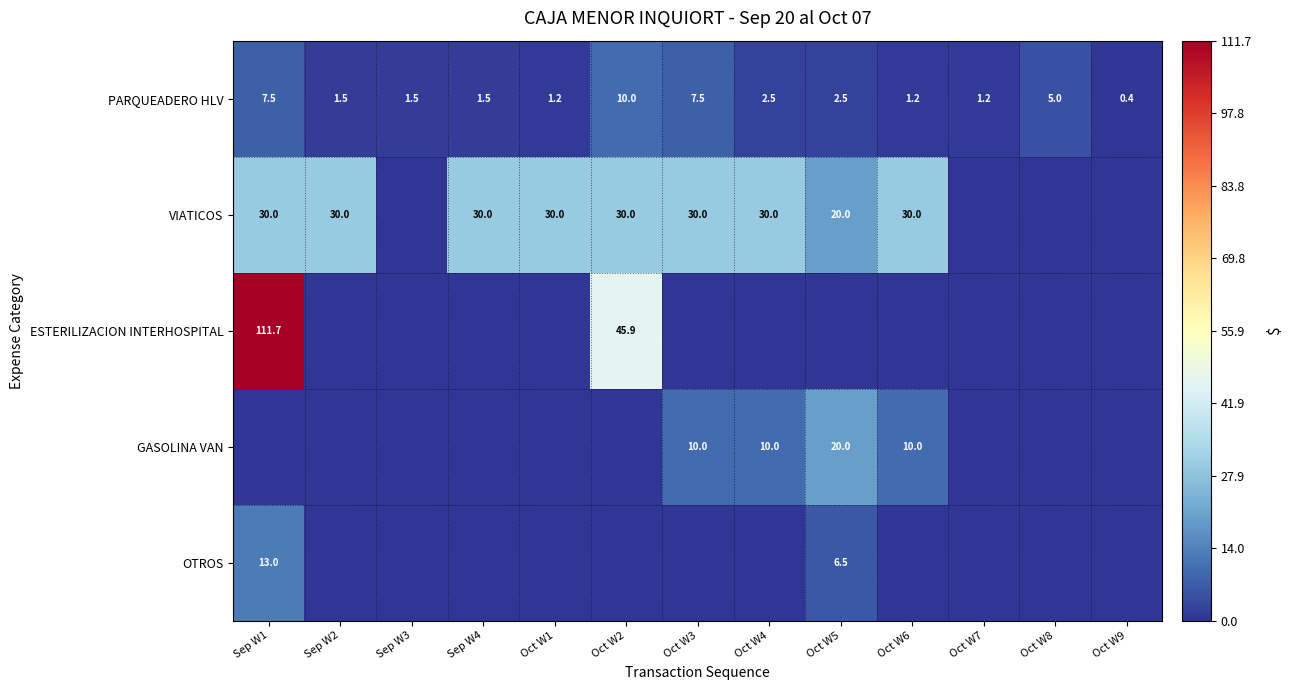

What is the difference between the highest and lowest values at Sep W1?

111.7